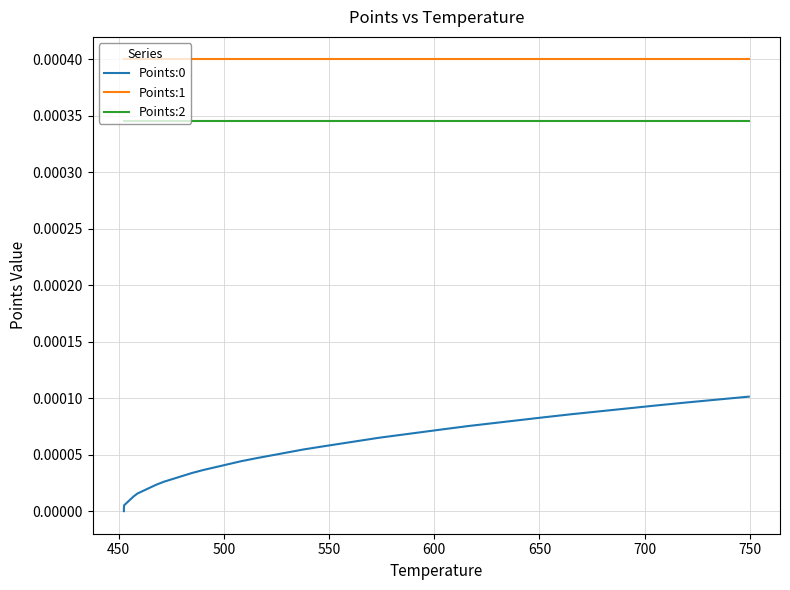

What is the label of the 35th point from the right?

650